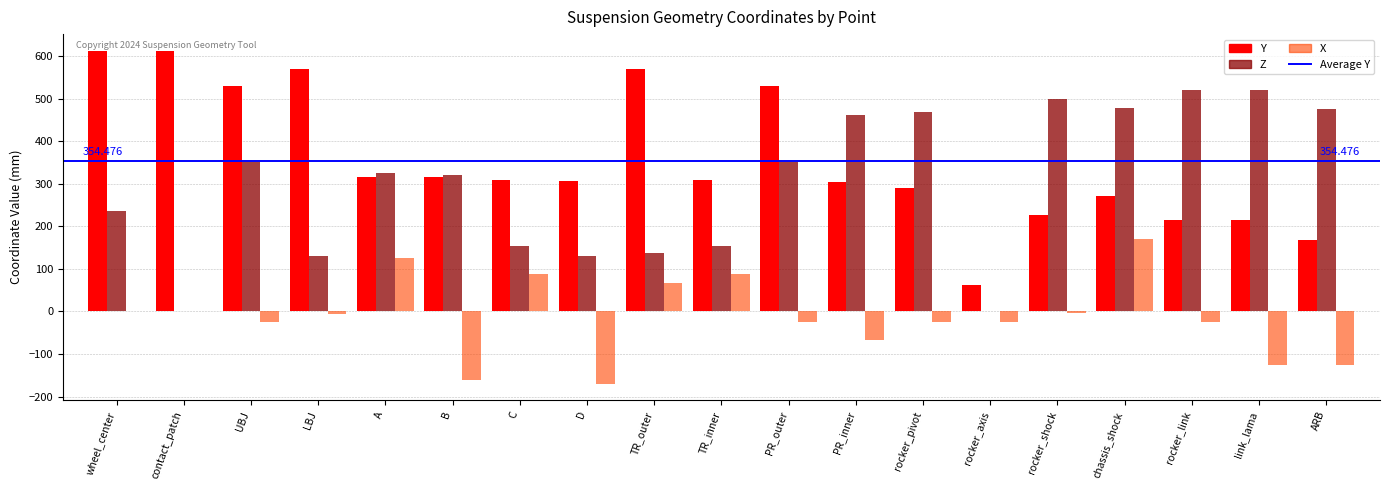

What is the sum of the Y values at rocker_shock and TR_outer?

796.1